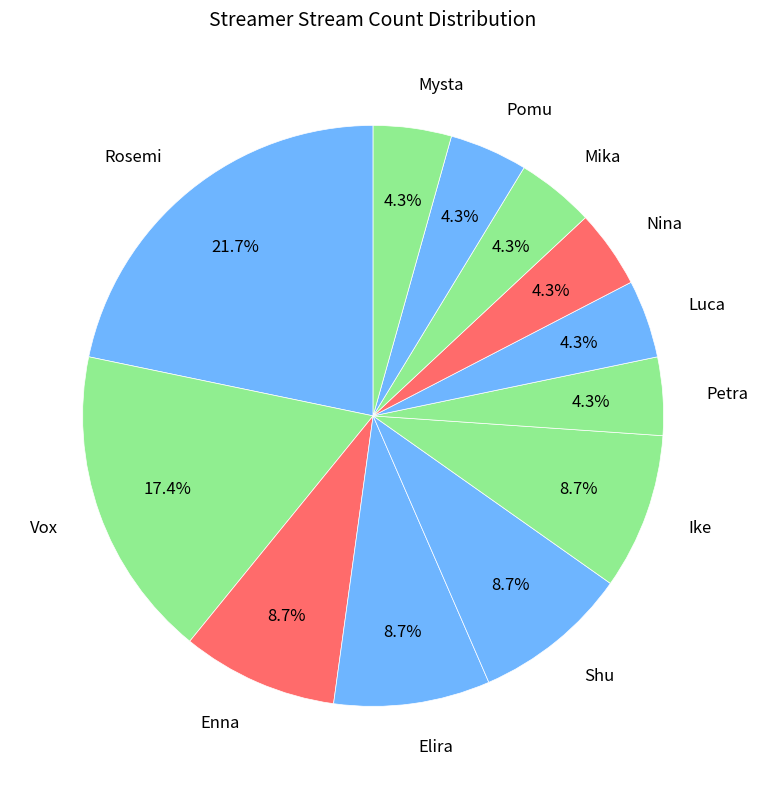

Which slice is the largest?

Rosemi